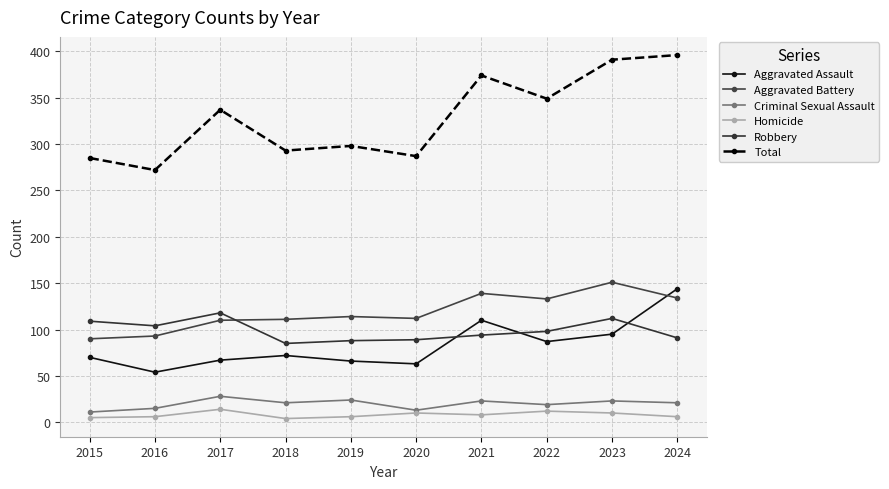

Rank the categories by Total value from lowest to highest.

2016, 2015, 2020, 2018, 2019, 2017, 2022, 2021, 2023, 2024